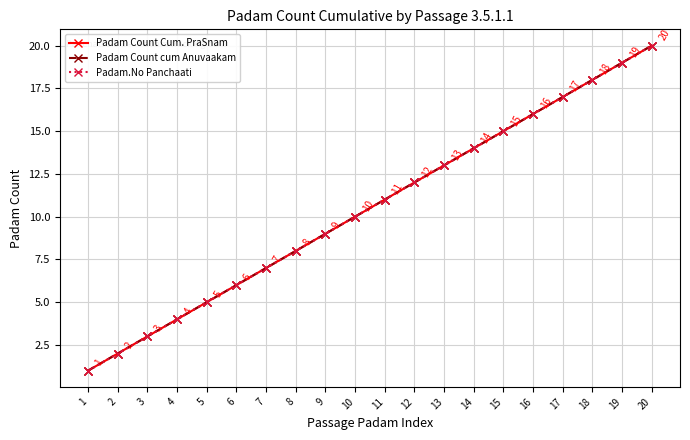

Reading left to right, transcribe all the data shown in this chart.

Padam Count Cum. PraSnam: 1	2	3	4	5	6	7	8	9	10	11	12	13	14	15	16	17	18	19	20
Padam Count cum Anuvaakam: 1	2	3	4	5	6	7	8	9	10	11	12	13	14	15	16	17	18	19	20
Padam.No Panchaati: 1	2	3	4	5	6	7	8	9	10	11	12	13	14	15	16	17	18	19	20